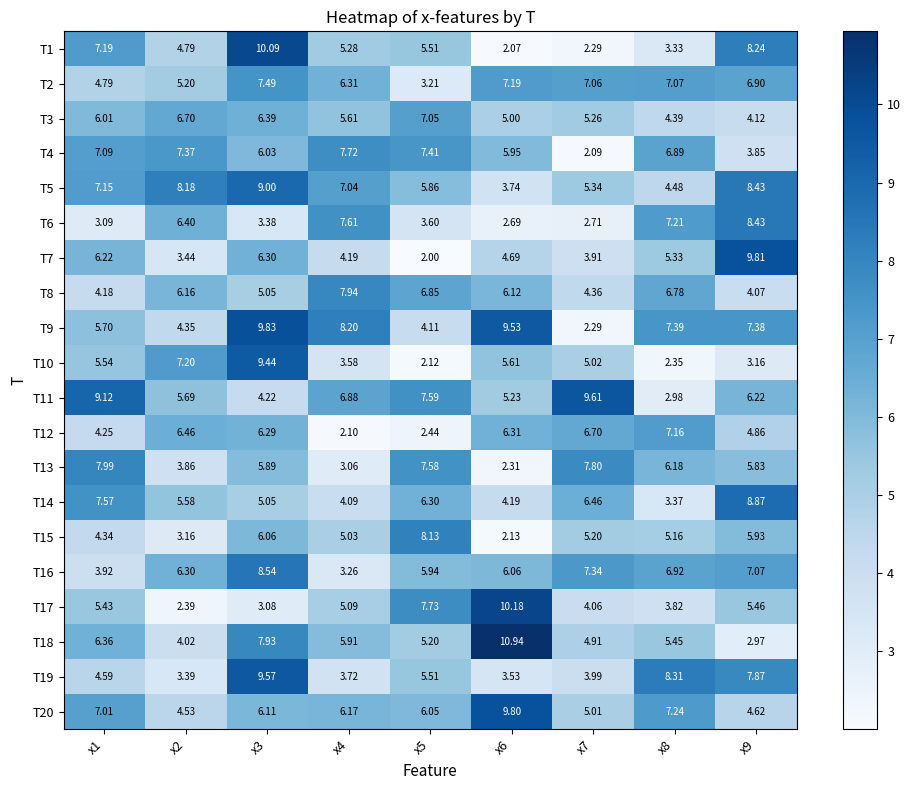

Between x2 and x6, which series saw the biggest shift?

T17